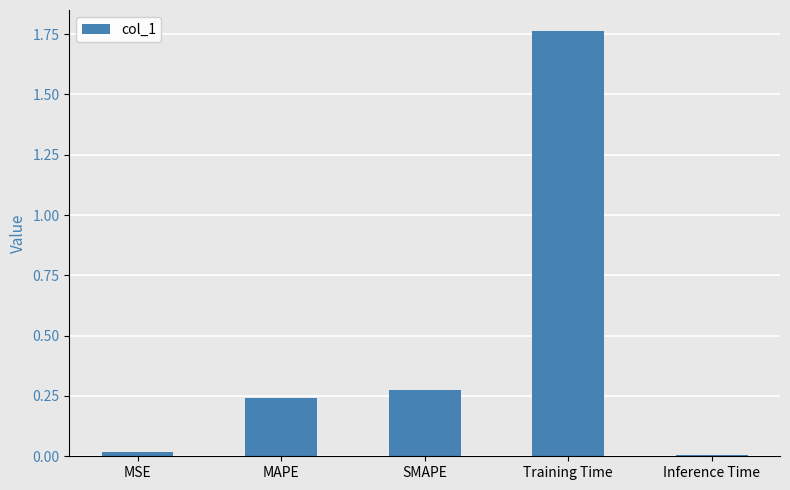

Is it true that the value at MSE is 0.0?

True